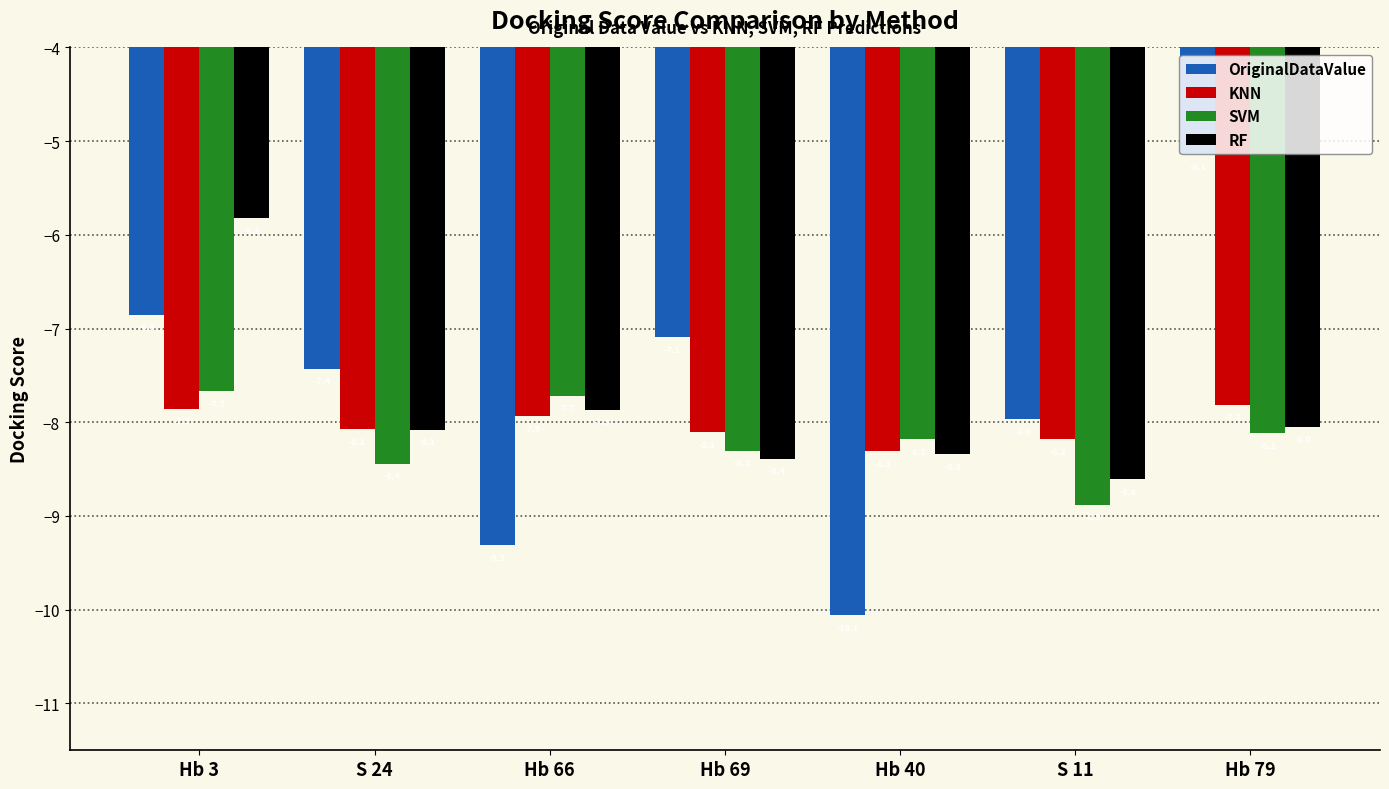

What is the difference between the RF values at Hb 66 and Hb 79?

0.2